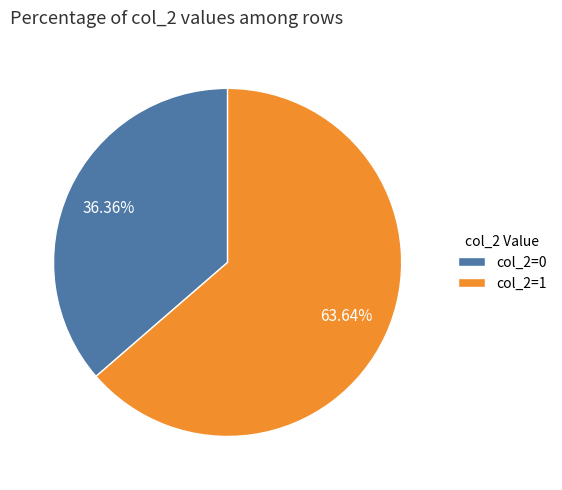

To the nearest percent, what is the difference between the largest and smallest slice percentages?

27%